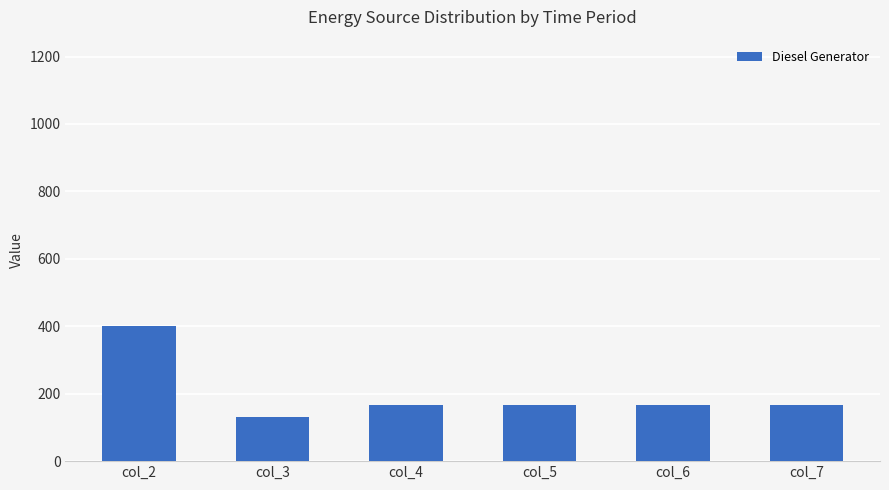

What is the approximate value at col_7?

167